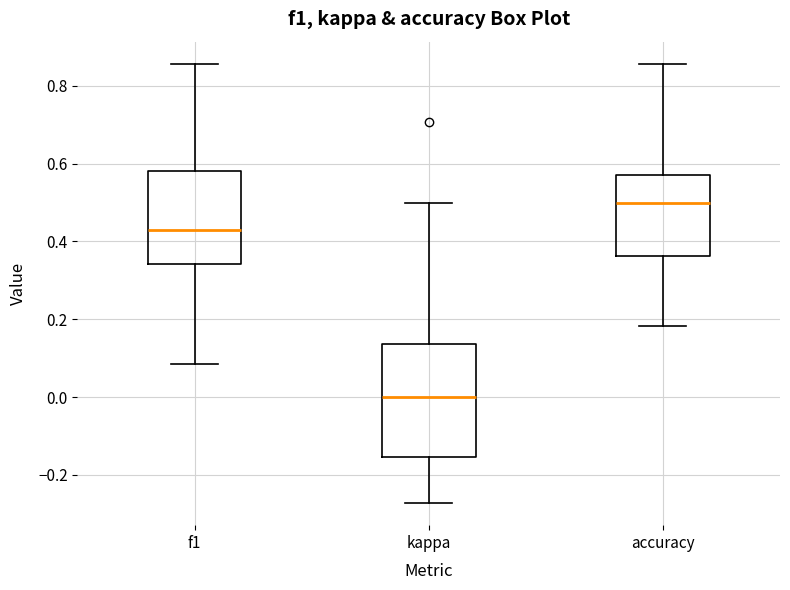

Where does the lower whisker of the box for f1 end on the y-axis? The values are not printed on the chart, so give them approximately, as read against the axis.

0.08